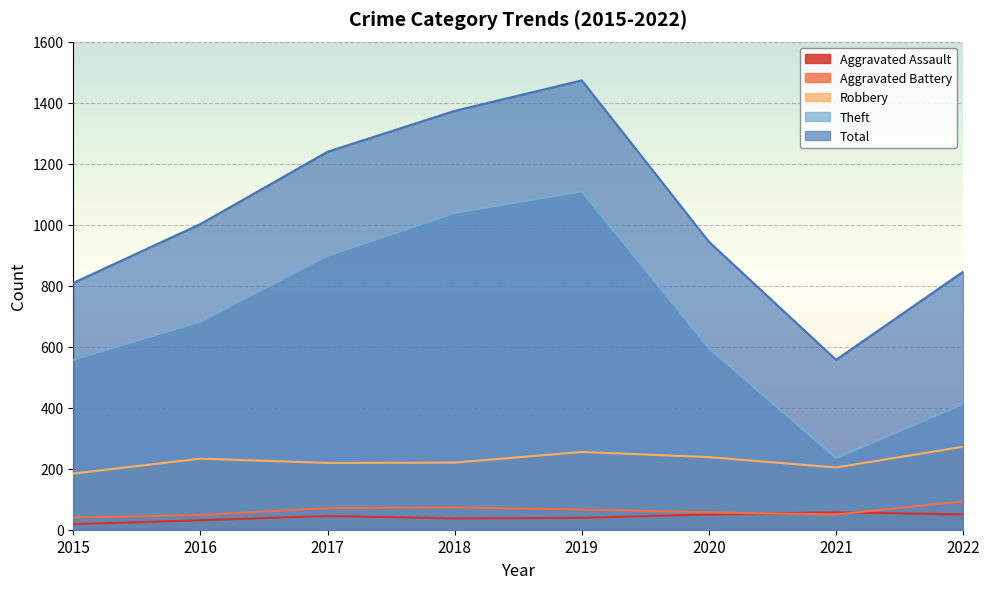

In Theft, how many points are higher than both neighbors (excluding endpoints)?

1